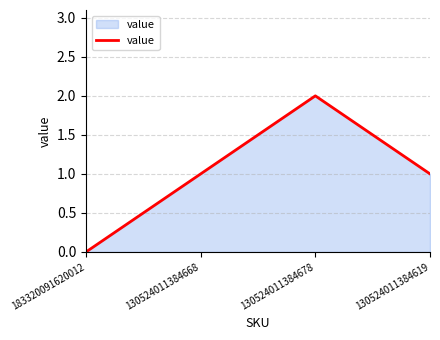

What position from the right is 130524011384668?

3